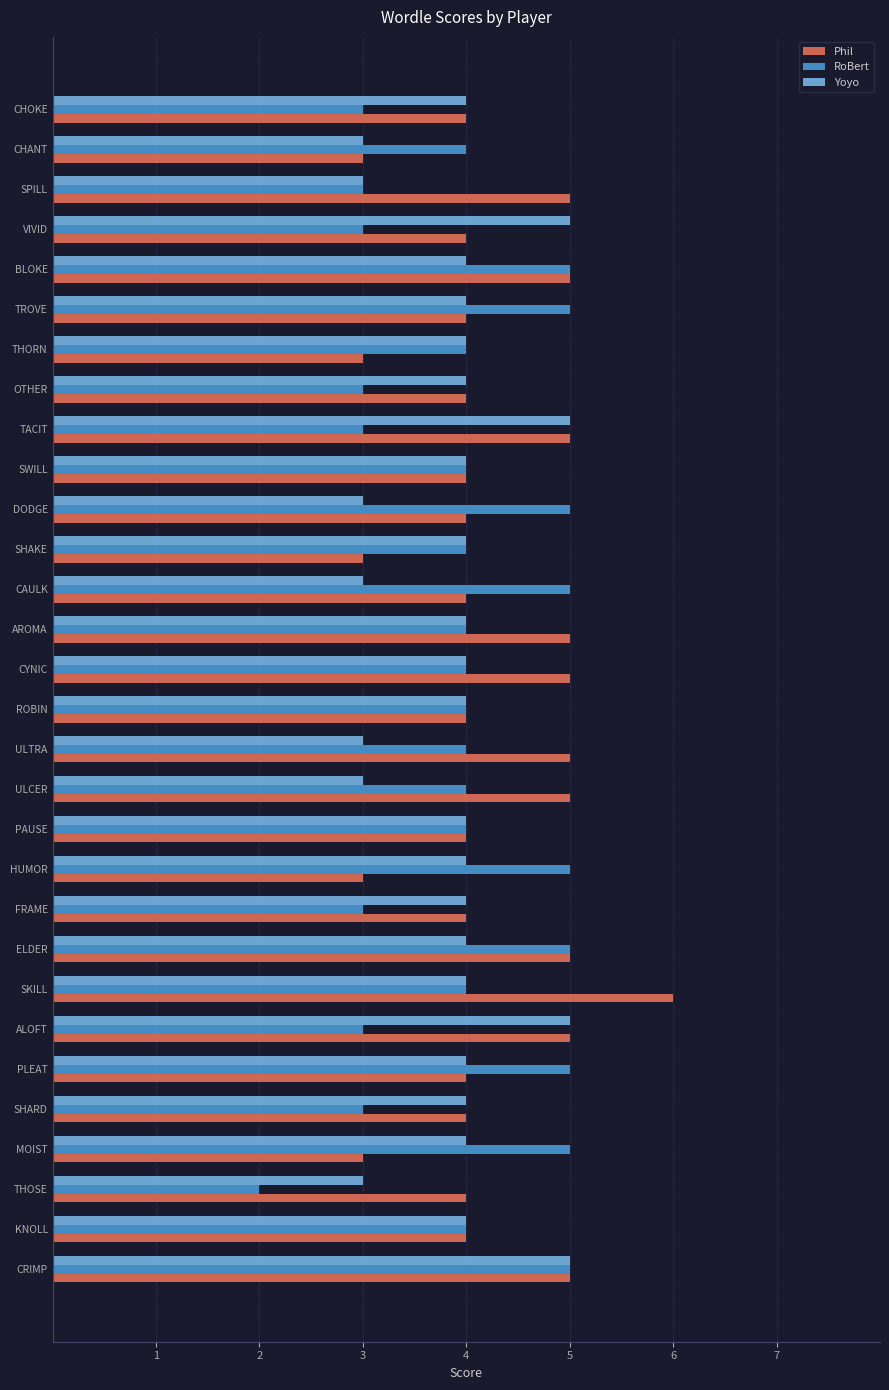

What is the minimum value shown in the chart?

2